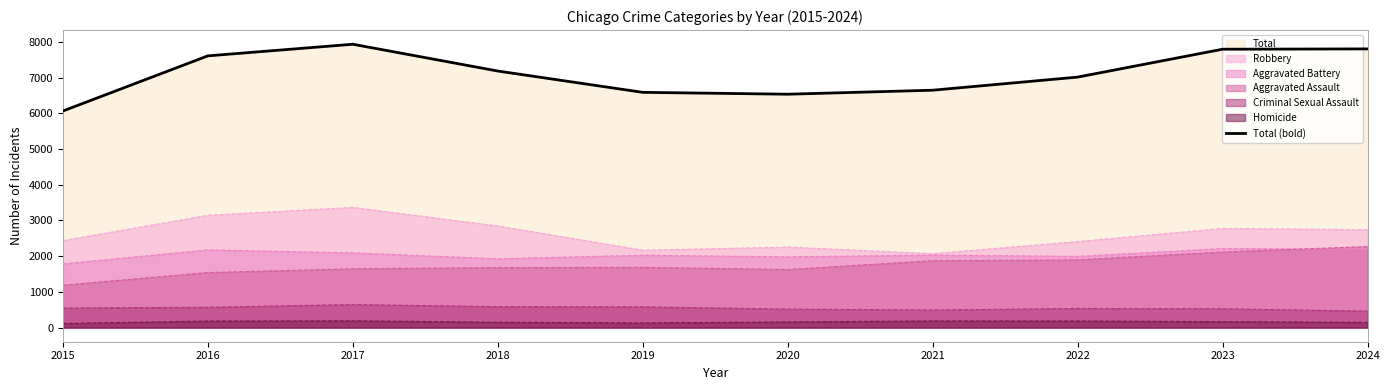

Reading left to right, transcribe all the data shown in this chart.

2015=6064	2016=7608	2017=7933	2018=7183	2019=6586	2020=6534	2021=6646	2022=7013	2023=7794	2024=7803